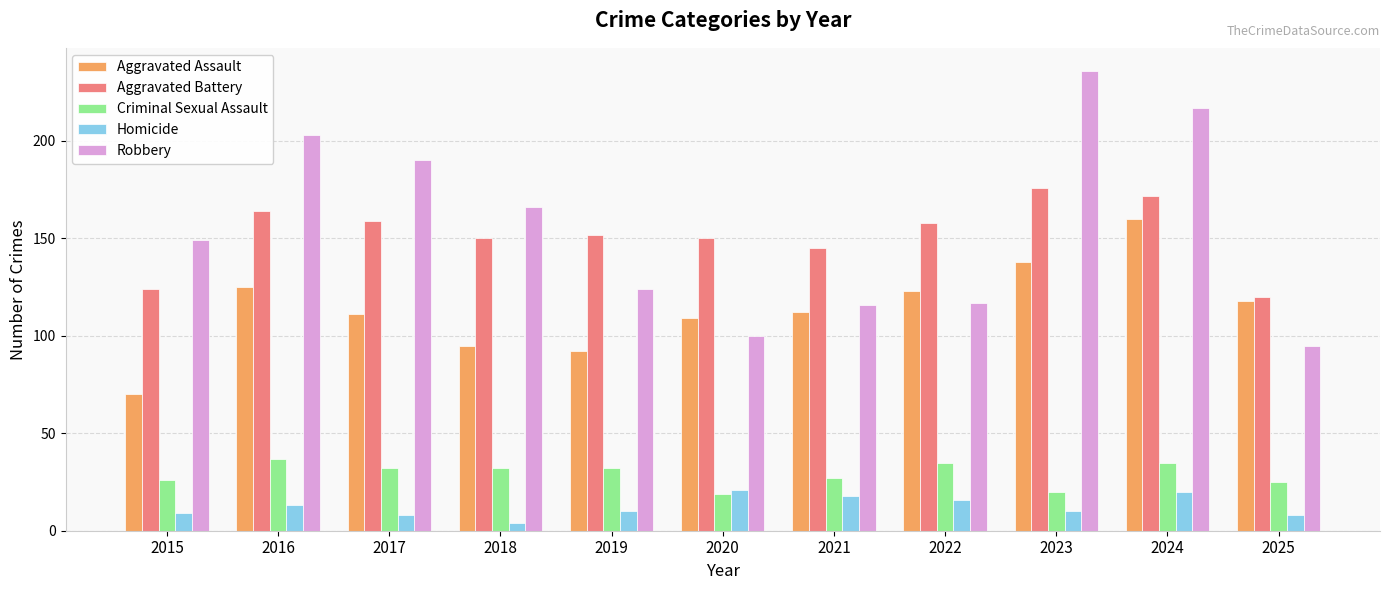

Rank the series by their maximum value, from lowest to highest.

Homicide, Criminal Sexual Assault, Aggravated Assault, Aggravated Battery, Robbery